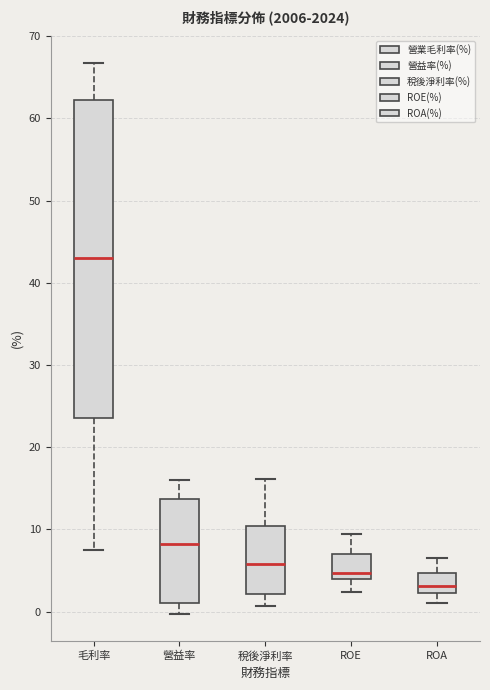

Which box is the tallest, from its lower edge to its upper edge?

毛利率